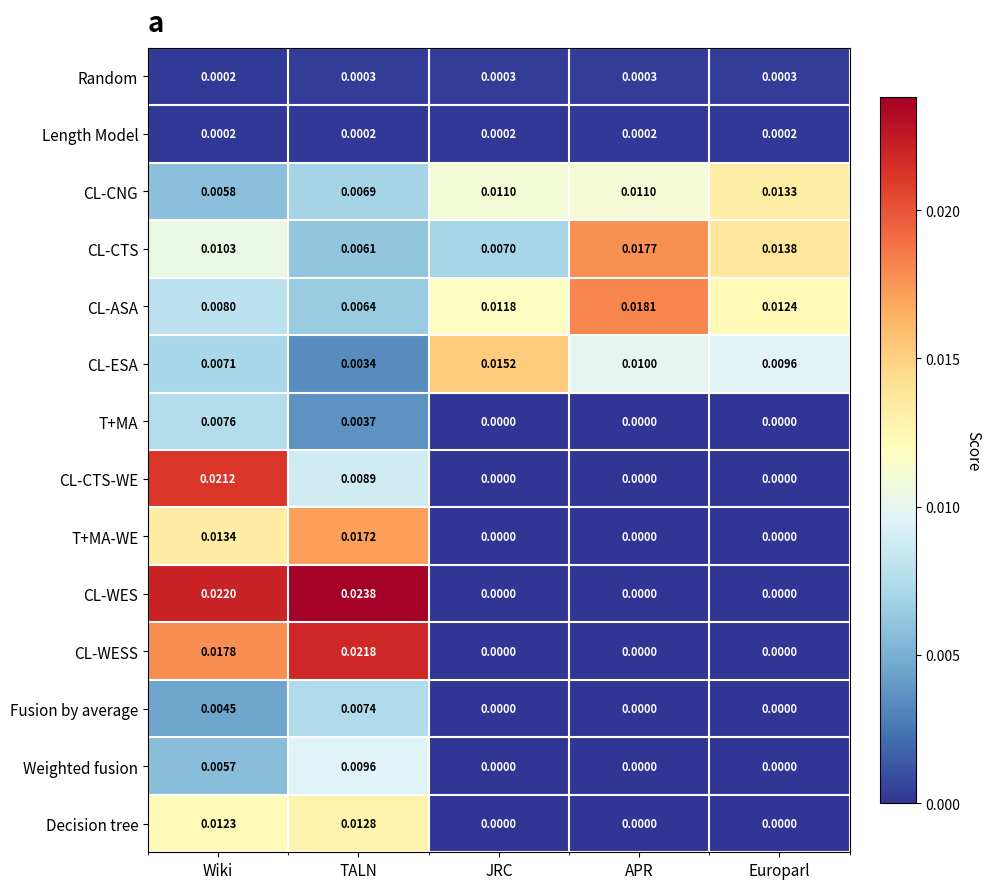

Which series changed the most between JRC and APR?

CL-CTS